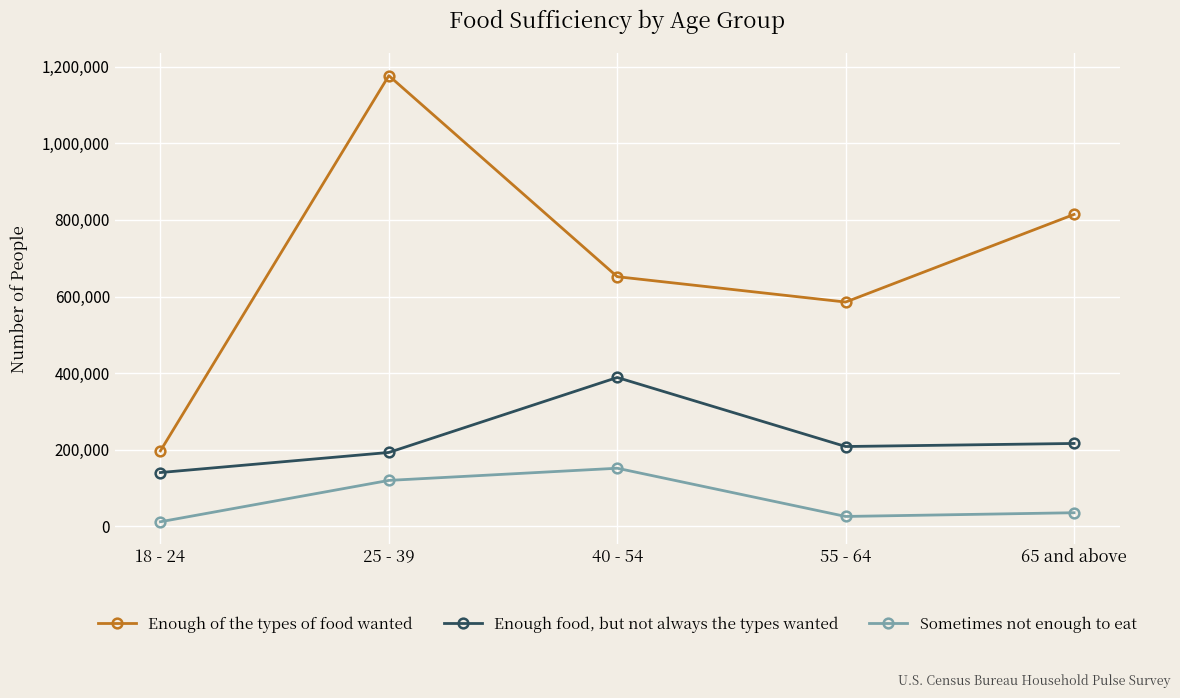

Does the chart display data point markers on the line(s)?

Yes